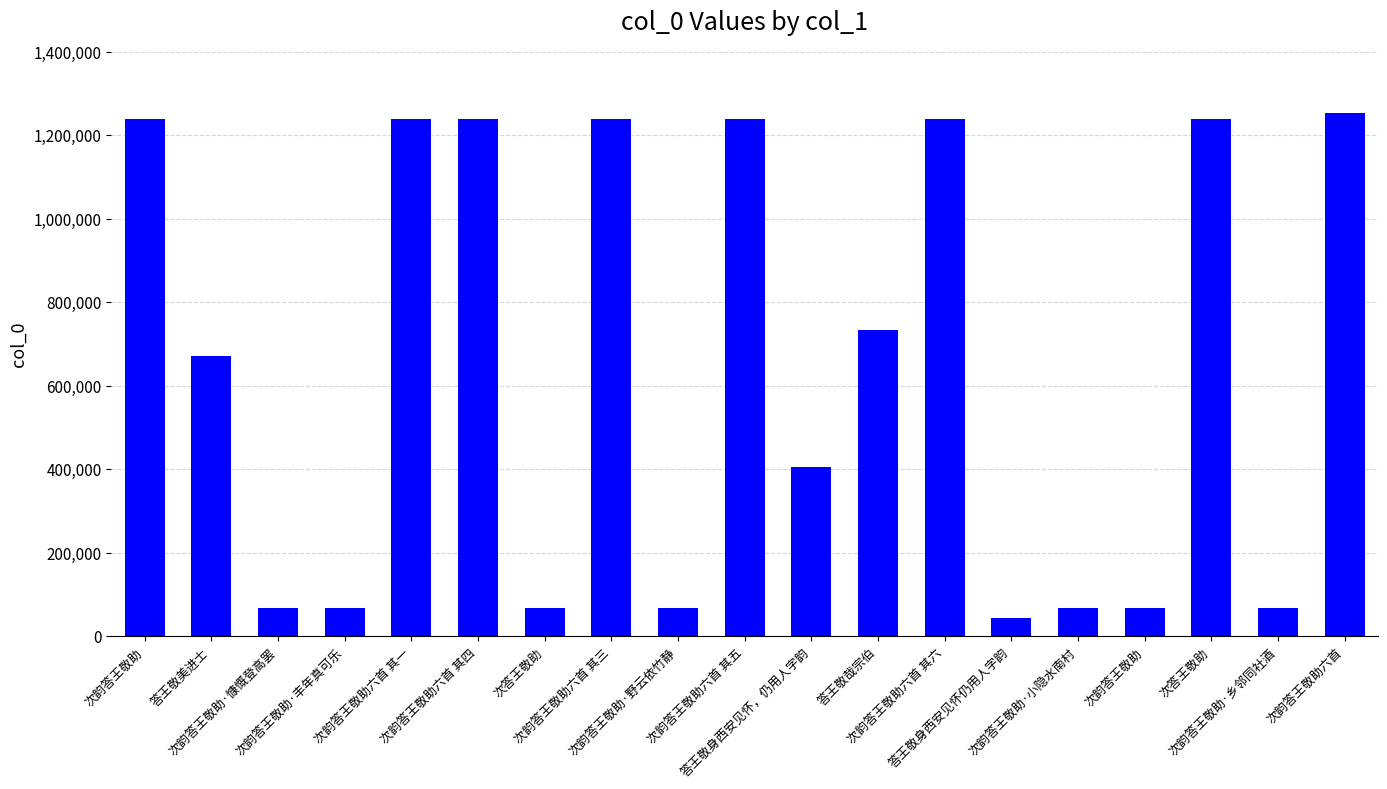

Are the bars horizontal?

No